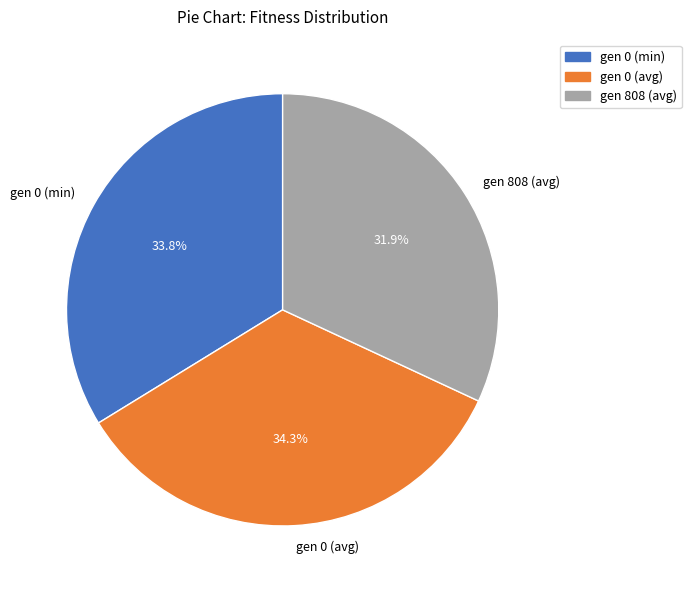

What percentage is the gen 0 (avg) slice, to the nearest percent?

34%